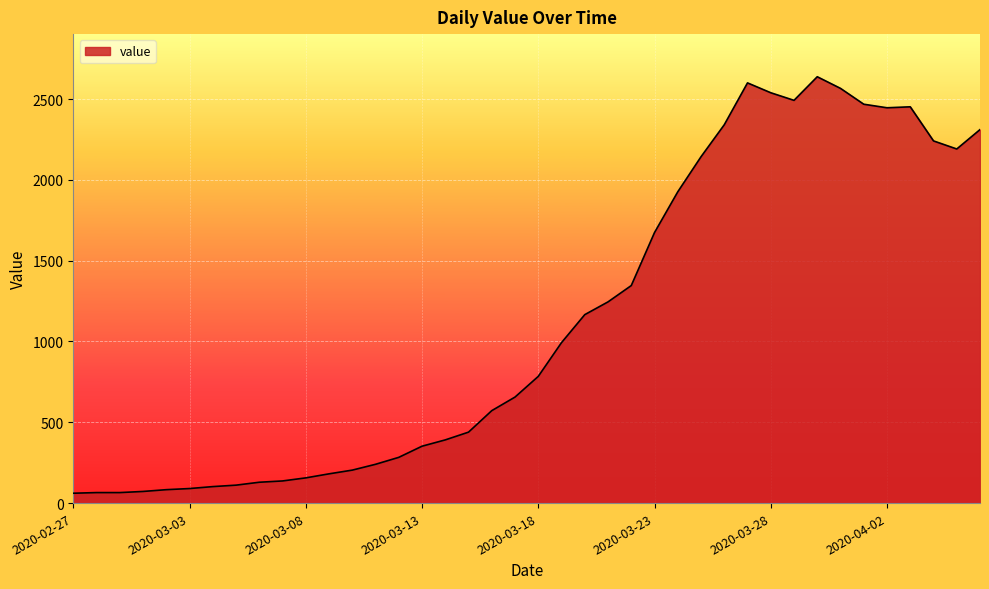

What is the difference between the maximum and minimum values?

2577